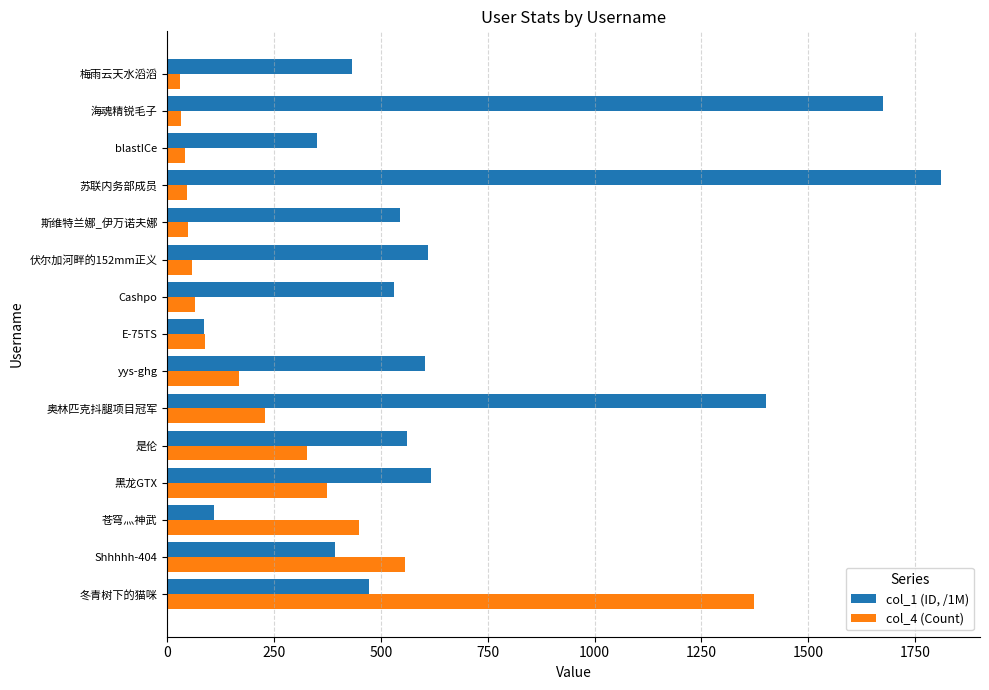

The col_1 (ID, /1M) series shows 1402.3 at 奥林匹克抖腿项目冠军. True or false?

True